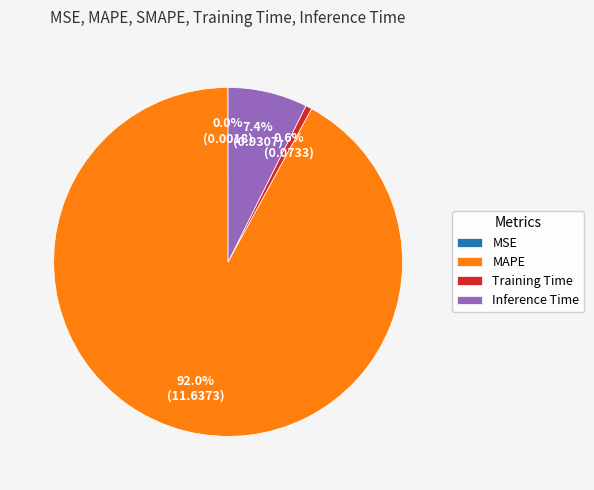

What is the majority slice?

MAPE